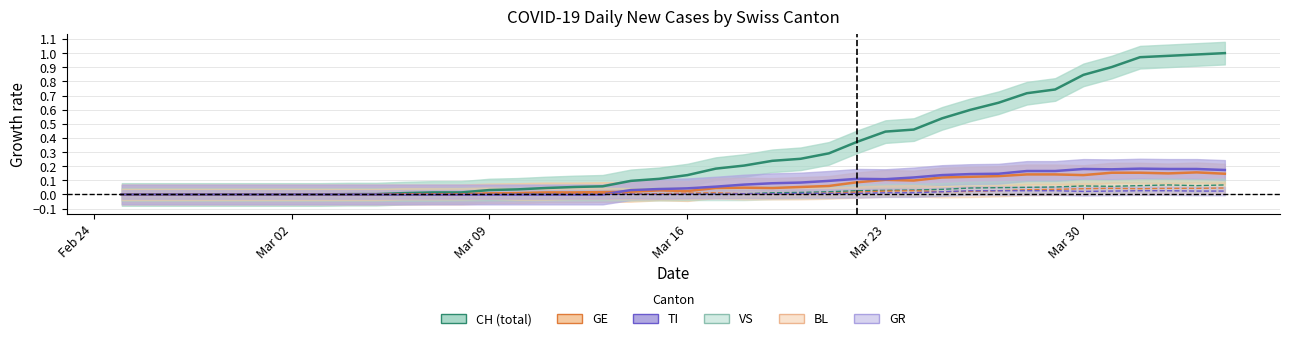

After their last crossing, which series has the higher values: TI or GE?

TI